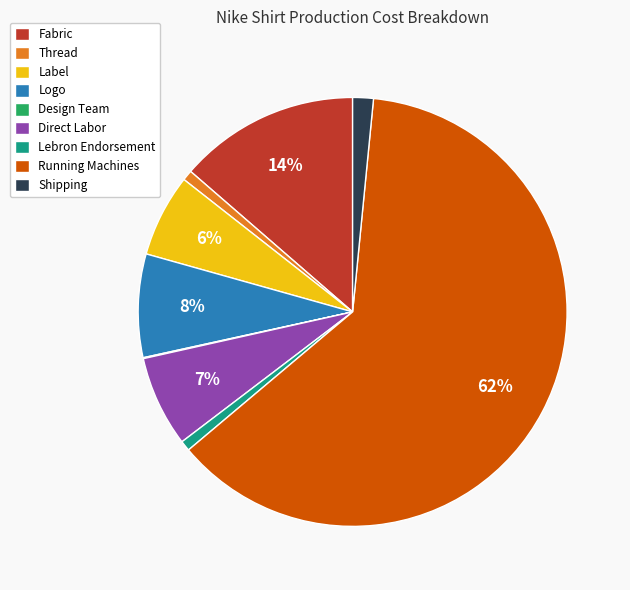

To the nearest percent, what portion does Lebron Endorsement represent?

1%